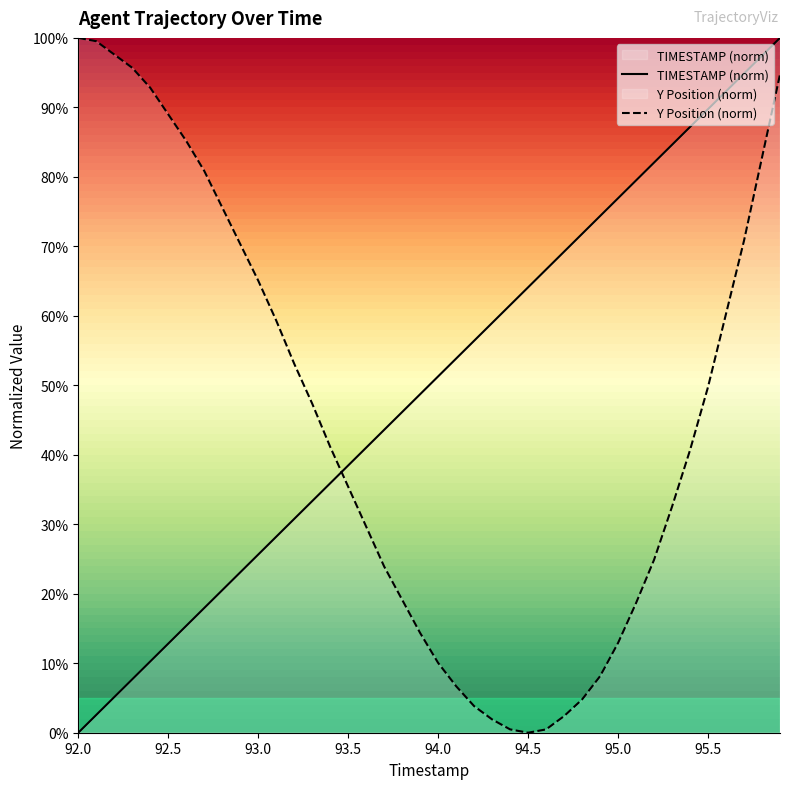

True or false: Y Position (norm) has a value of 0.0 at 94.5.

True